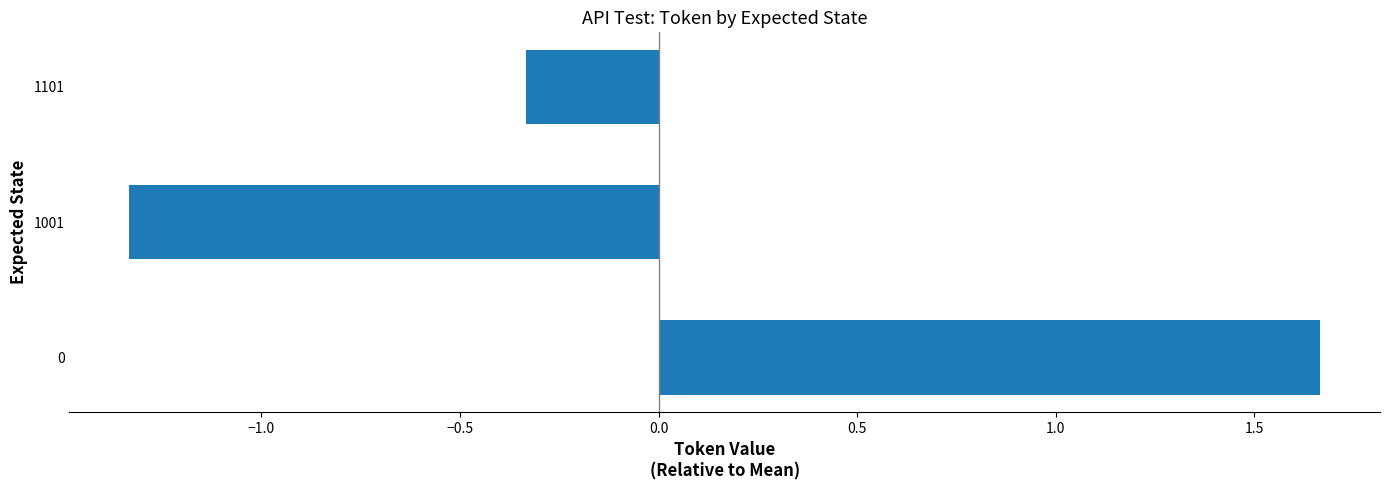

The value at 0 is 1.0. True or false?

False